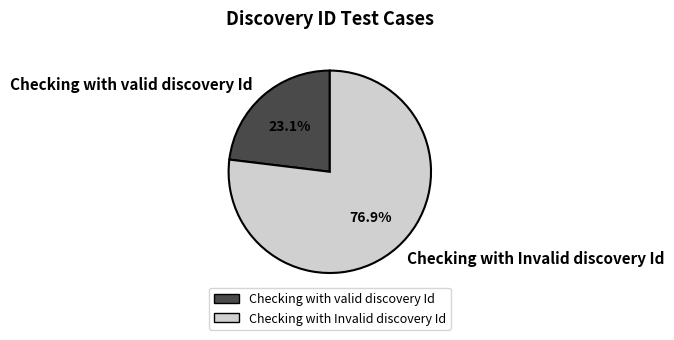

Is it true that Checking with valid discovery Id is 23% of the pie?

True